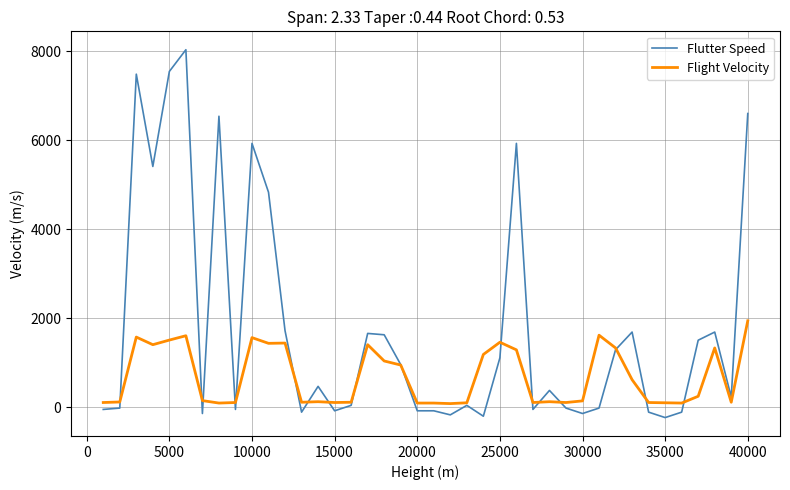

What is the difference between the maximum and minimum values in the Flutter Speed series?

8262.2